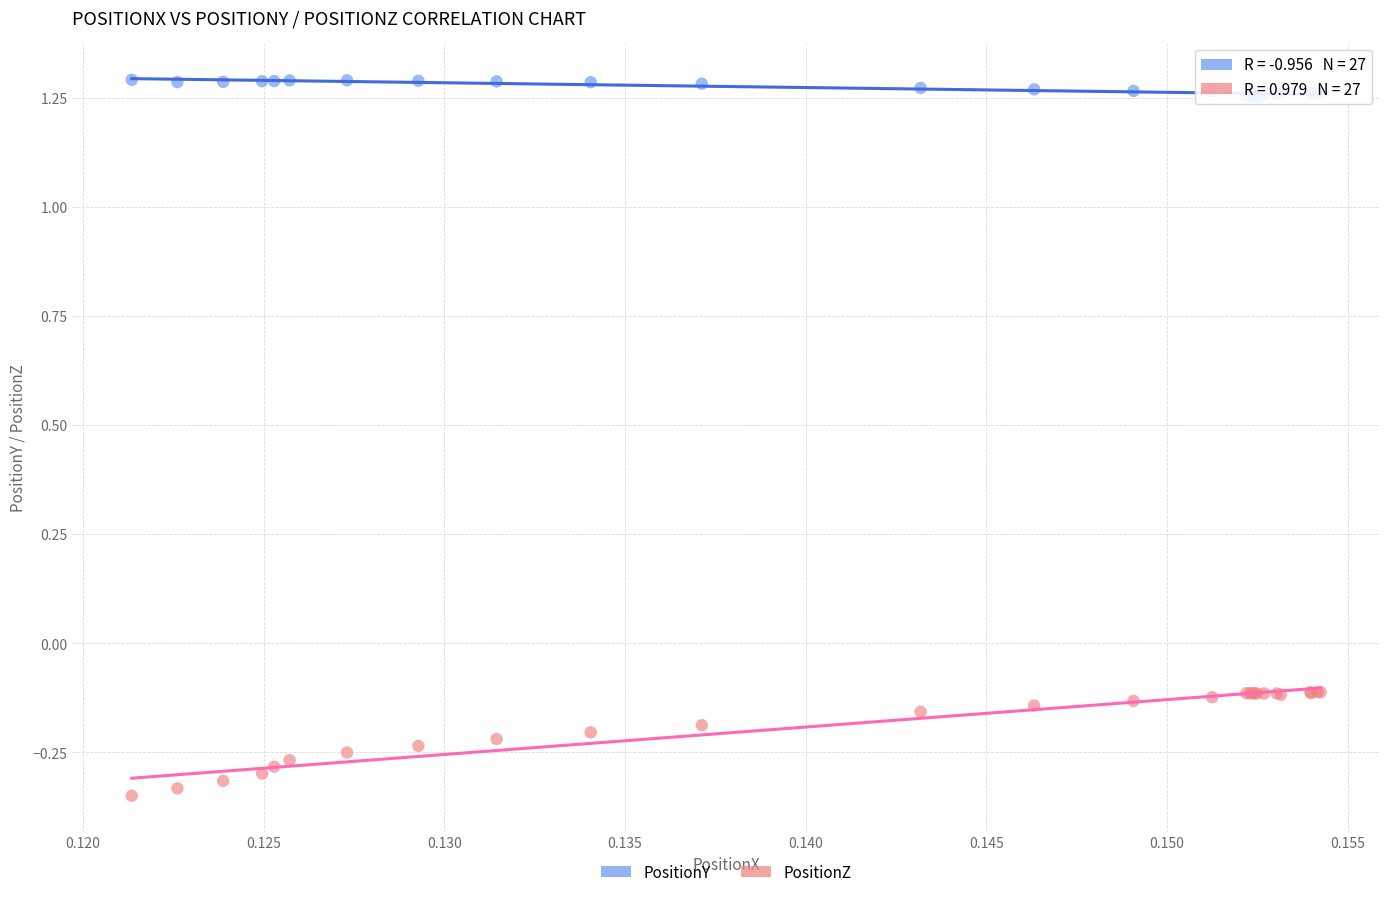

Which series has the largest Y range (max minus min)?

PositionZ